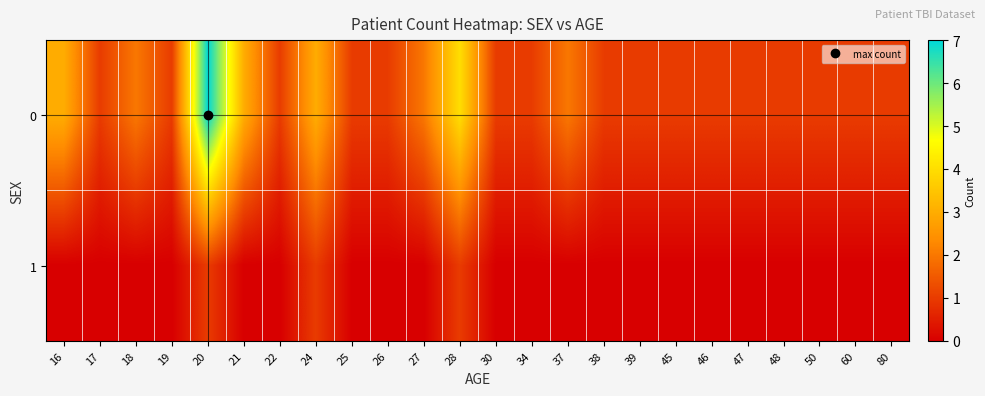

Rank the series by their maximum value, from lowest to highest.

1, 0